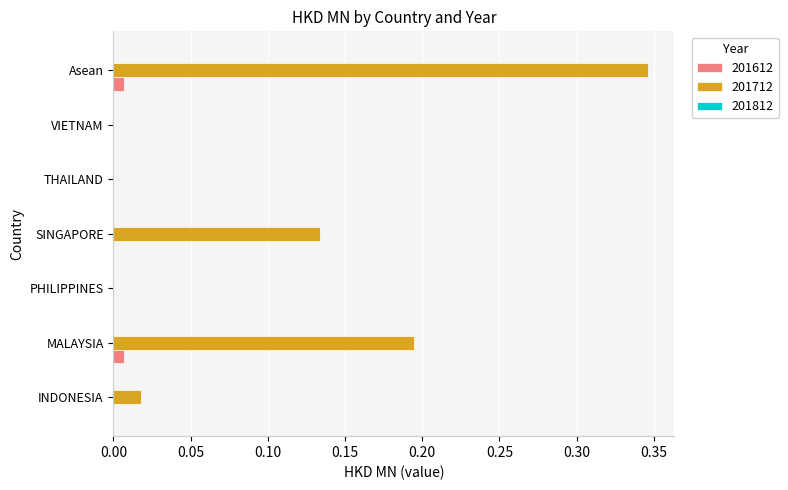

At which category does the chart reach its peak across all series?

Asean